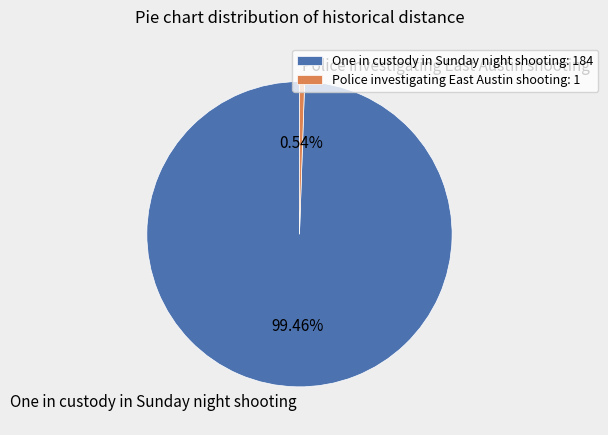

Does One in custody in Sunday night shooting represent more than half of the total?

Yes